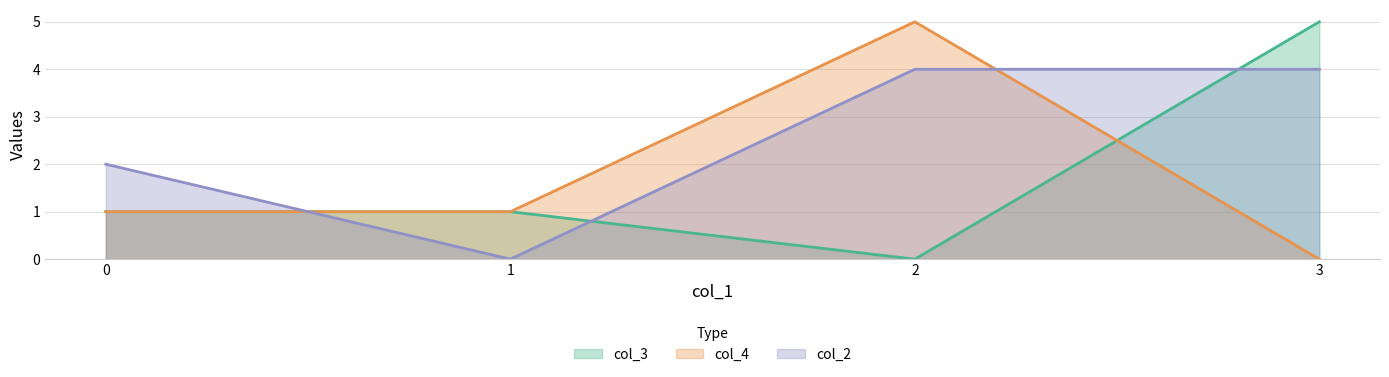

Which series has the widest spread of values?

col_3